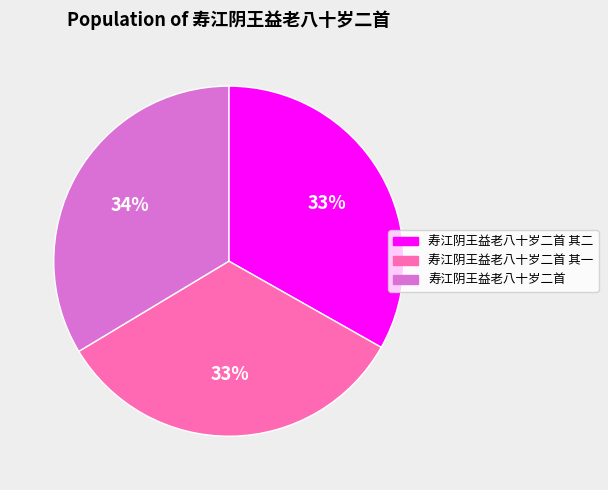

Combined, do 寿江阴王益老八十岁二首 其一 and 寿江阴王益老八十岁二首 其二 account for over 50%?

Yes